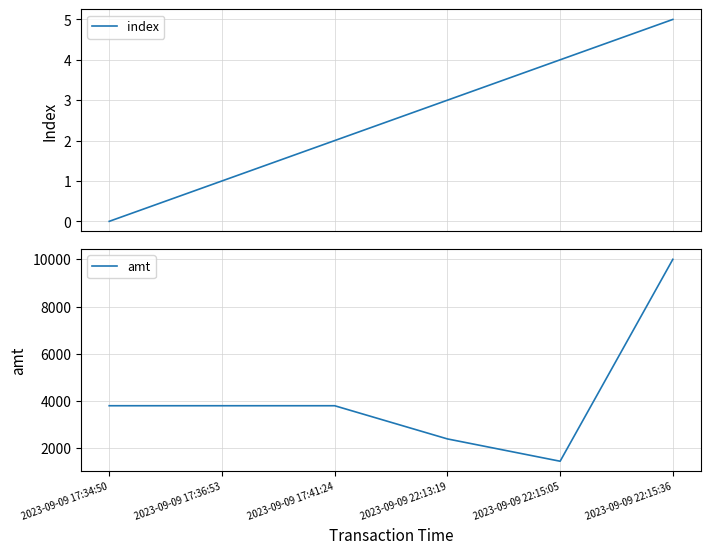

True or false: index and amt cross at least once.

False